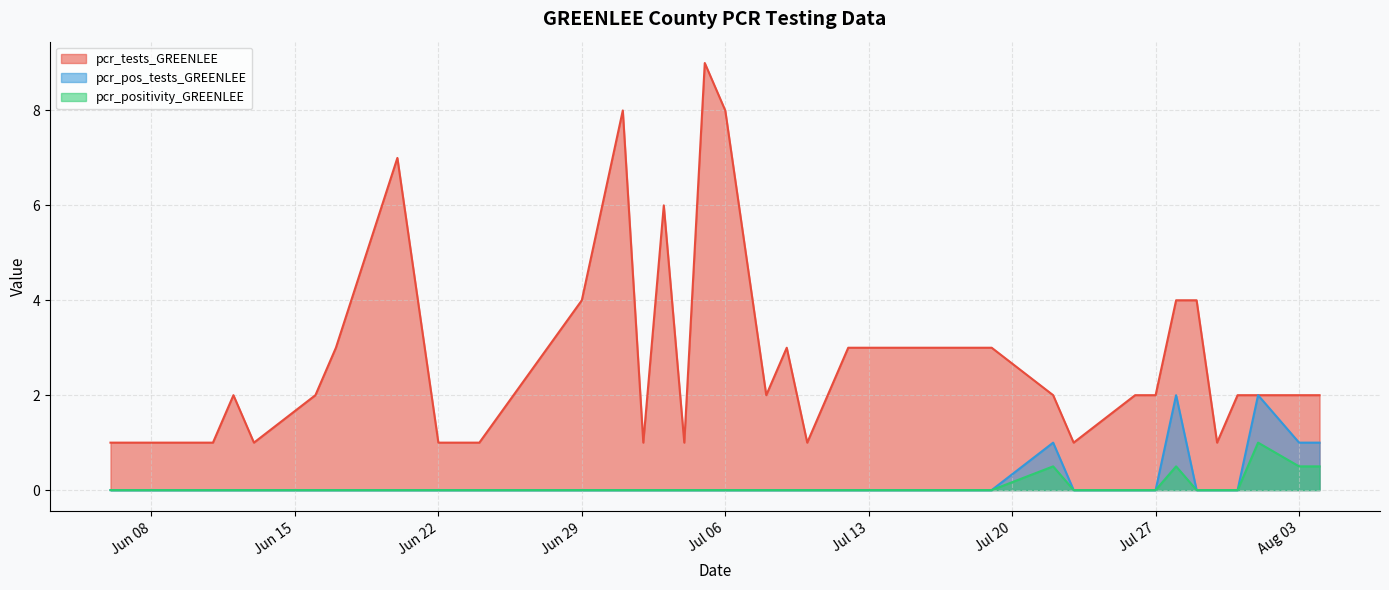

What position from the right is 2021-06-30?

16